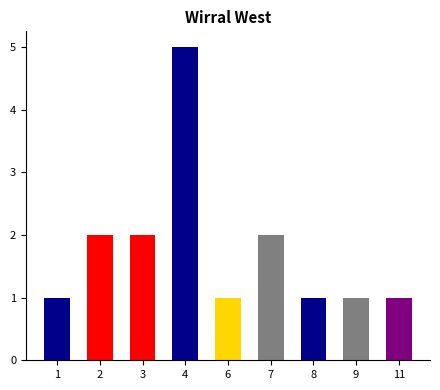

The value at 1 is 1. True or false?

True